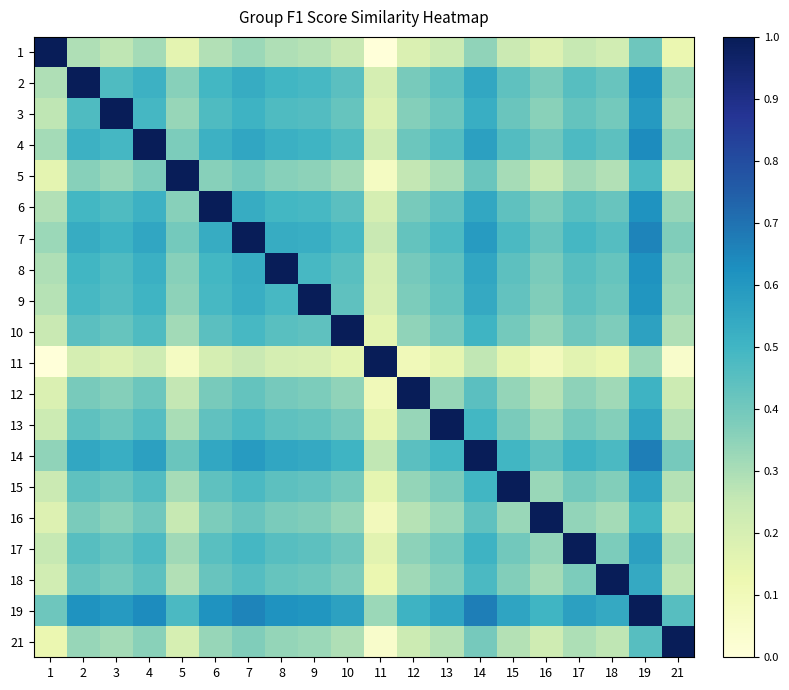

Which has a higher value, 9 or 11?

9